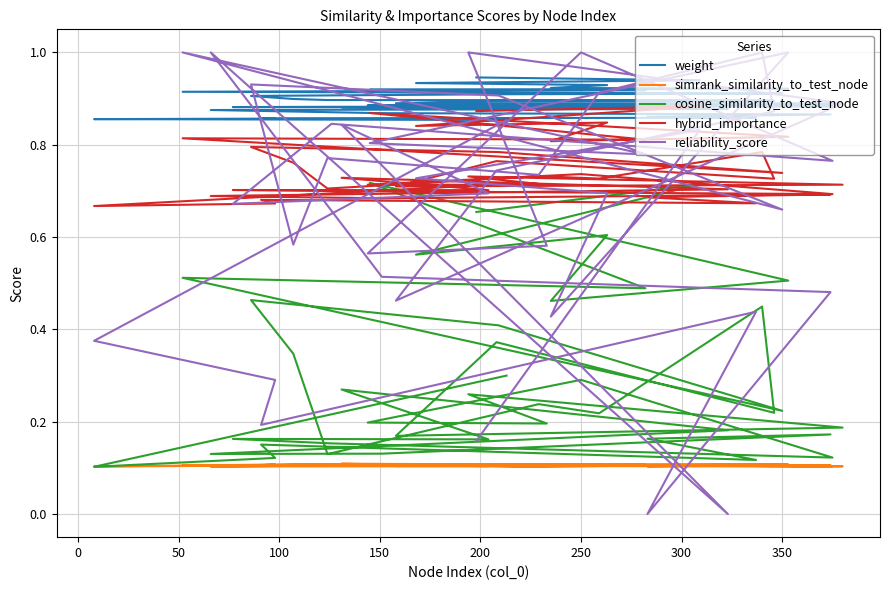

Is the value of cosine_similarity_to_test_node at 200 greater than the value of reliability_score at 37?

Yes